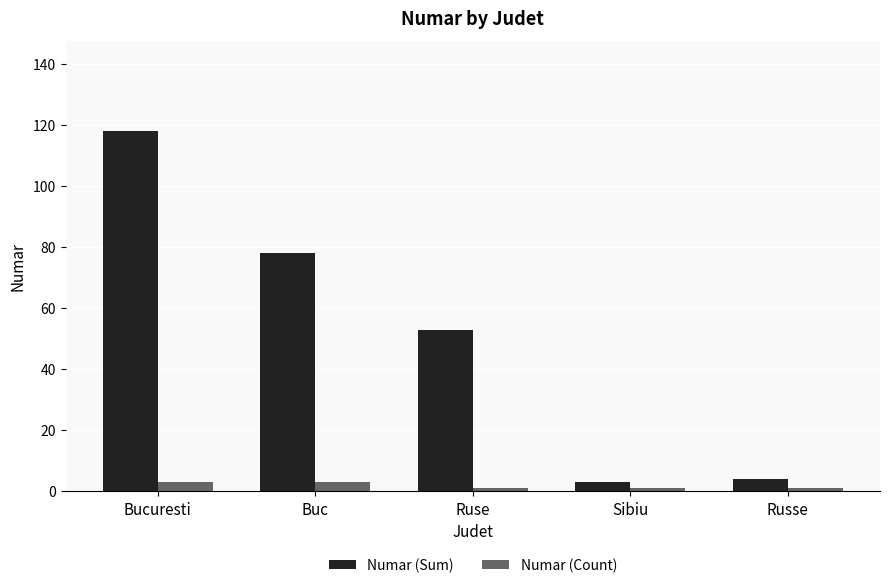

What is the label of the 4th bar from the left?

Sibiu